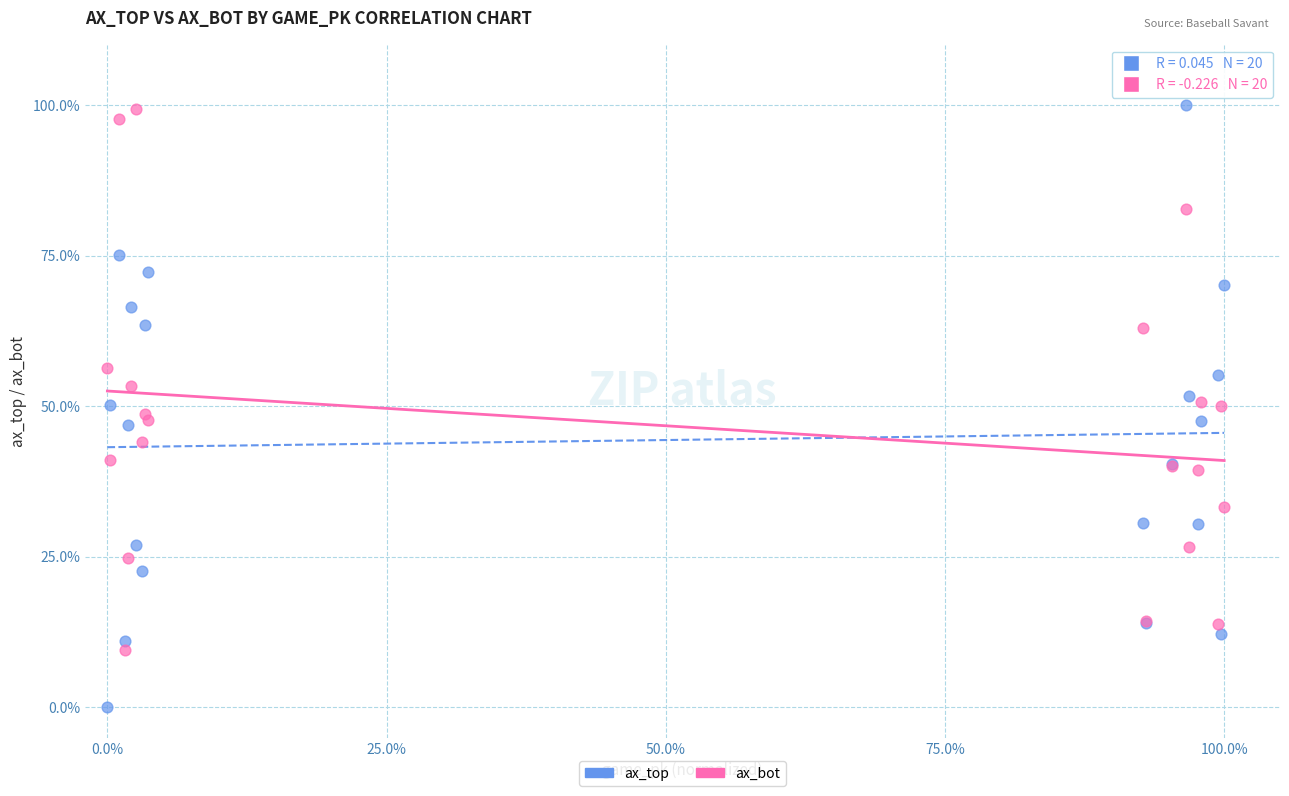

Which series has the largest Y range (max minus min)?

ax_top